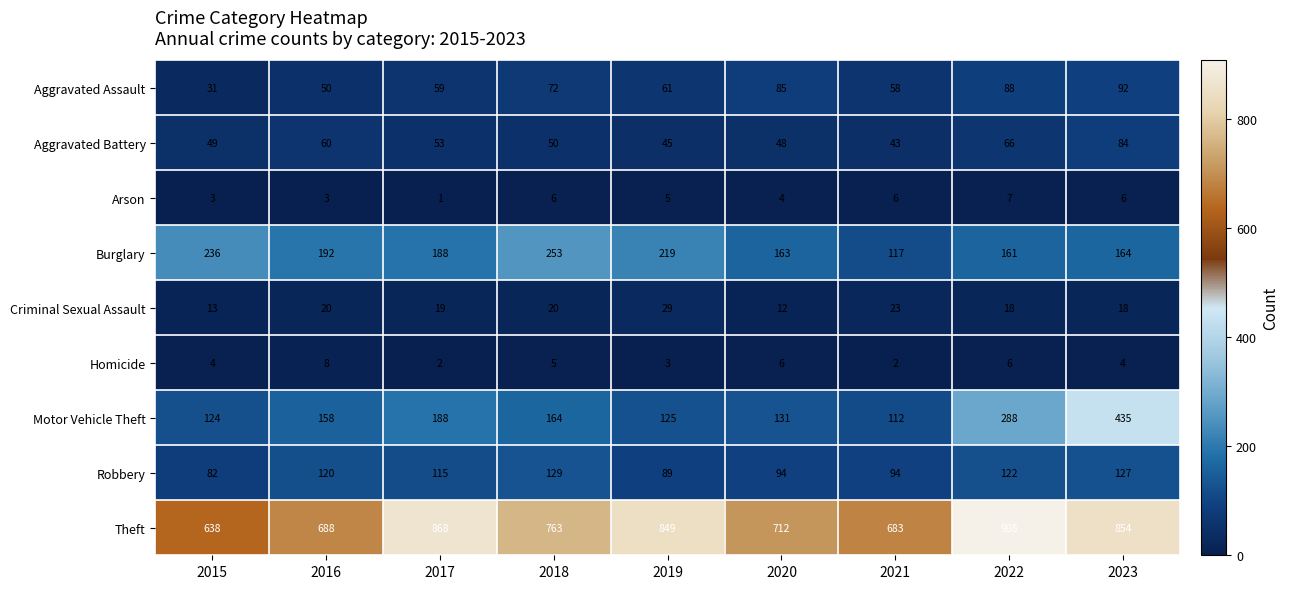

List the series in order of their peak value, lowest first.

Arson, Homicide, Criminal Sexual Assault, Aggravated Battery, Aggravated Assault, Robbery, Burglary, Motor Vehicle Theft, Theft